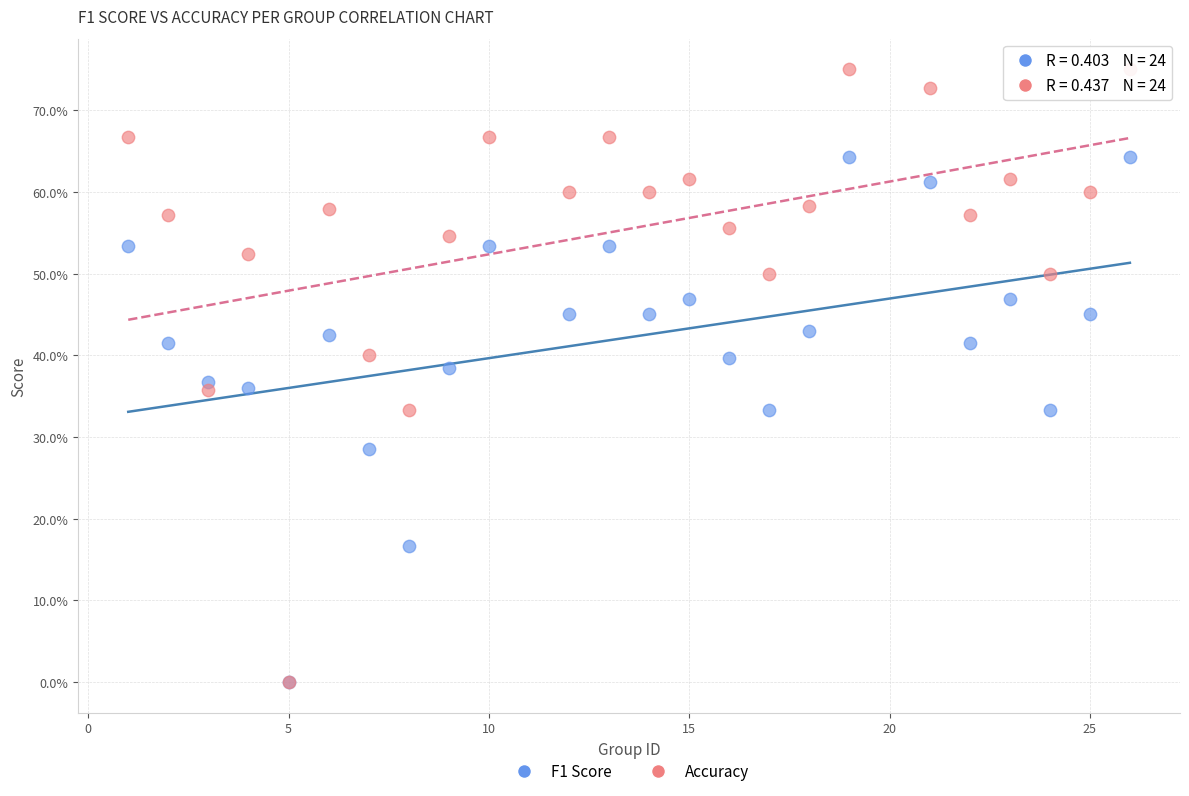

What are all the series names shown in the legend?

F1 Score, Accuracy